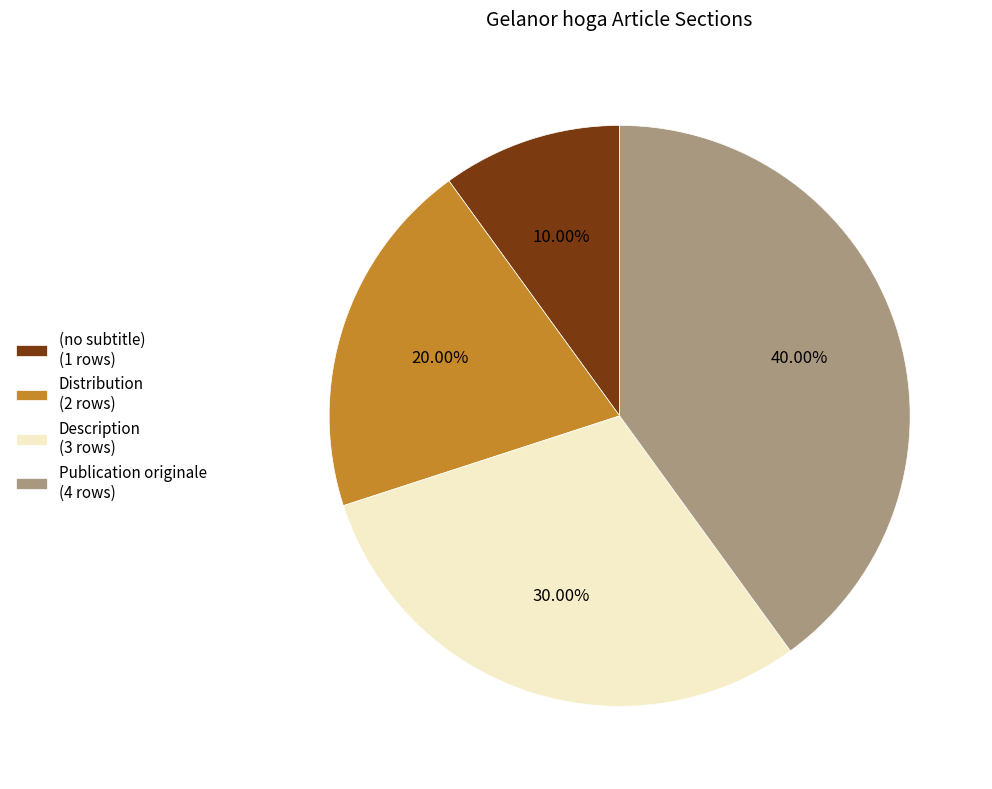

Is the sum of (no subtitle) (1 rows) and Distribution (2 rows) greater than half?

No